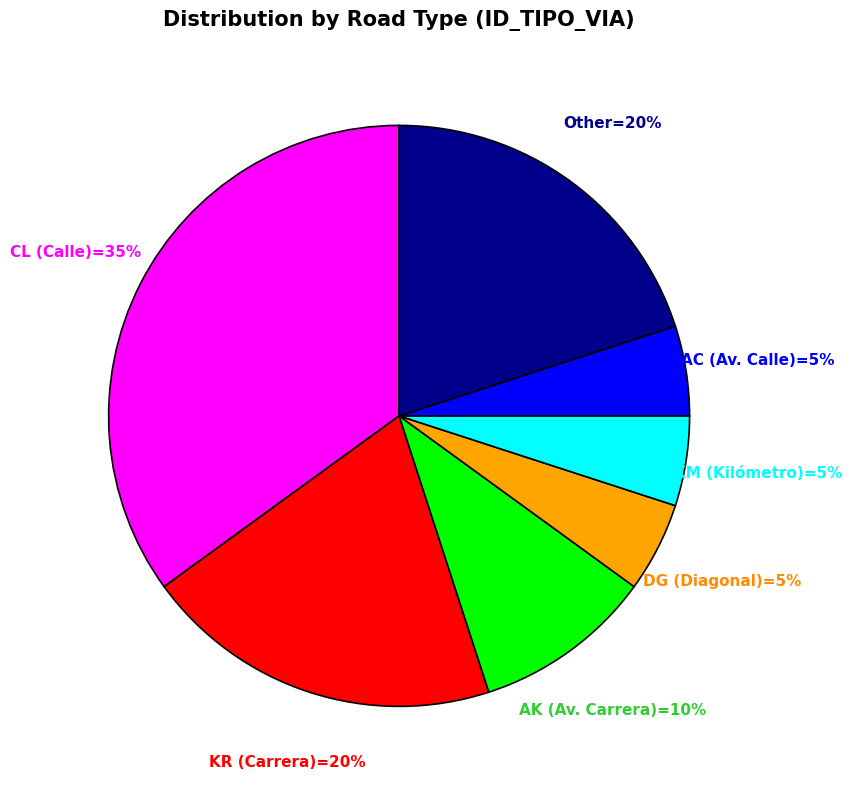

Is there a majority slice in this chart?

No